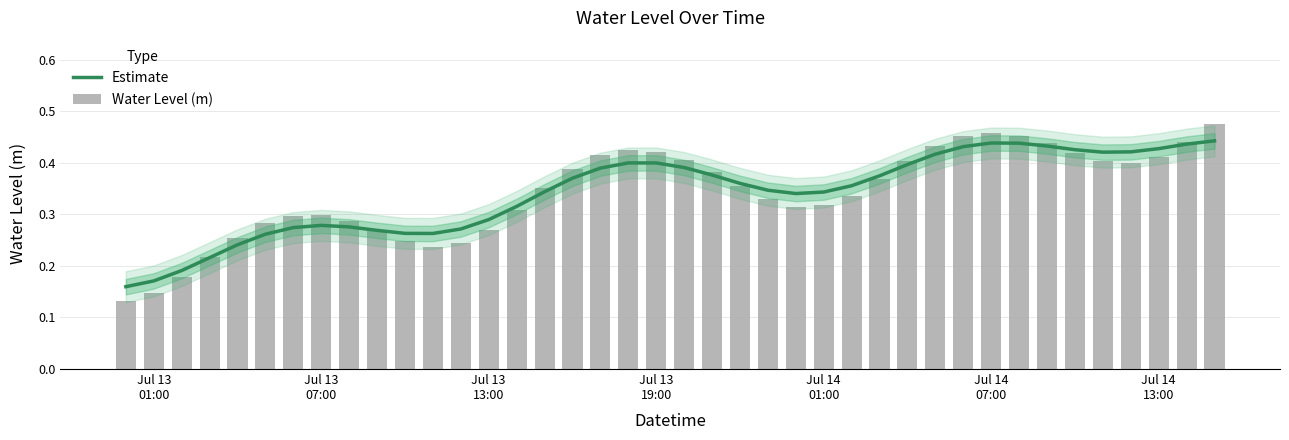

Reading left to right, list all the values displayed in this chart.

Estimate: 0.2	0.2	0.2	0.2	0.2	0.3	0.3	0.3	0.3	0.3	0.3	0.3	0.3	0.3	0.3	0.3	0.4	0.4	0.4	0.4	0.4	0.4	0.4	0.3	0.3	0.3	0.4	0.4	0.4	0.4	0.4	0.4	0.4	0.4	0.4	0.4	0.4	0.4	0.4	0.4
Water Level (m): 0.1	0.1	0.2	0.2	0.3	0.3	0.3	0.3	0.3	0.3	0.2	0.2	0.2	0.3	0.3	0.4	0.4	0.4	0.4	0.4	0.4	0.4	0.4	0.3	0.3	0.3	0.3	0.4	0.4	0.4	0.5	0.5	0.5	0.4	0.4	0.4	0.4	0.4	0.4	0.5